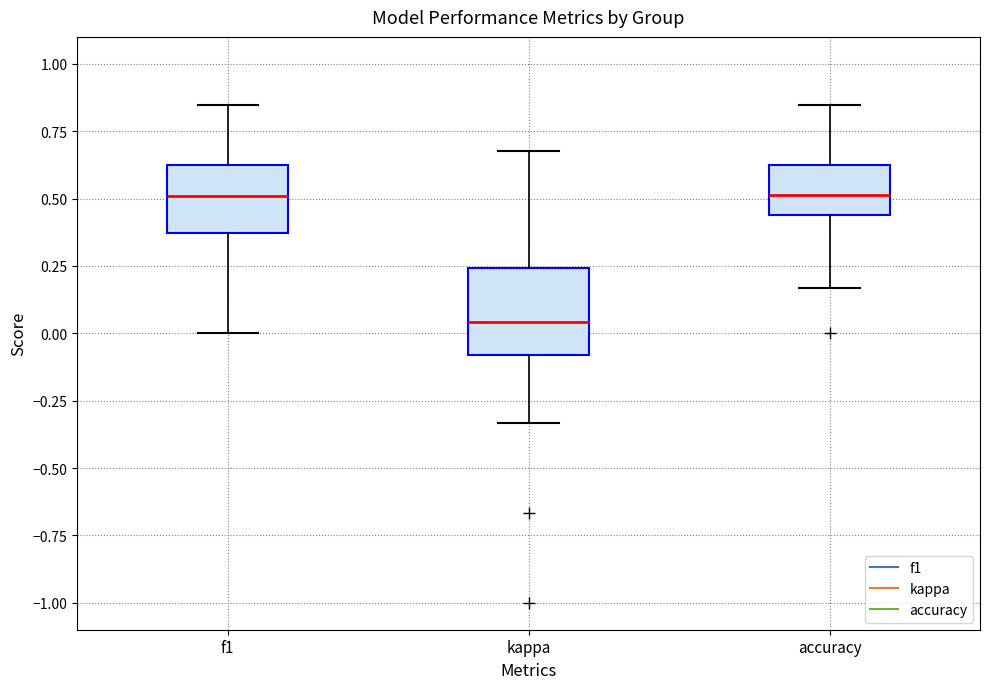

Reading left to right, read every box against the y-axis: the position of its median line, the range the box covers, and the ends of its whiskers. The values are not printed on the chart, so give them approximately, as read against the axis.

f1: median 0.50, box 0.35 to 0.65, whiskers 0.00 to 0.85
kappa: median 0.05, box -0.10 to 0.25, whiskers -0.35 to 0.70
accuracy: median 0.50, box 0.45 to 0.65, whiskers 0.15 to 0.85